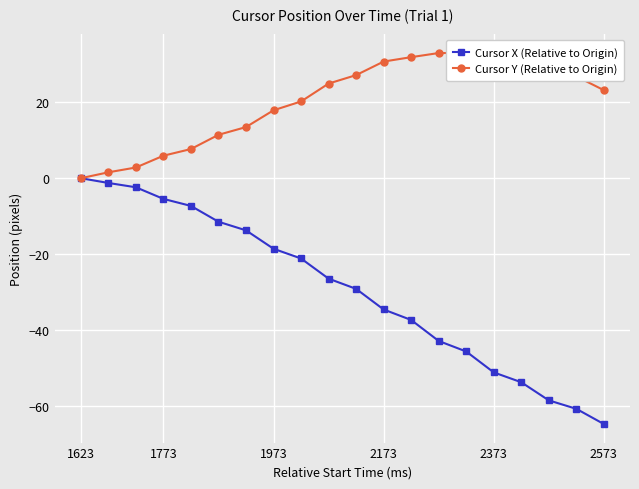

The value of Cursor X (Relative to Origin) at 1973 is -18.6. True or false?

True